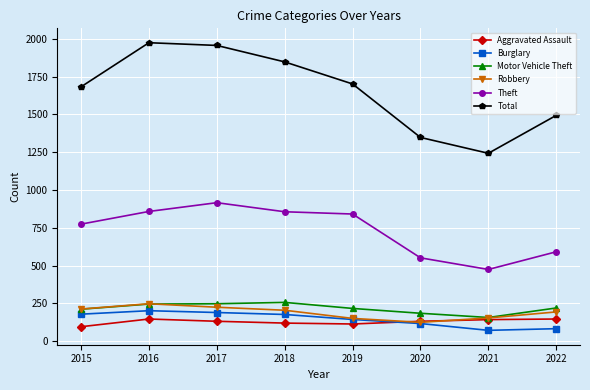

At which category does Total reach its first local valley?

2021